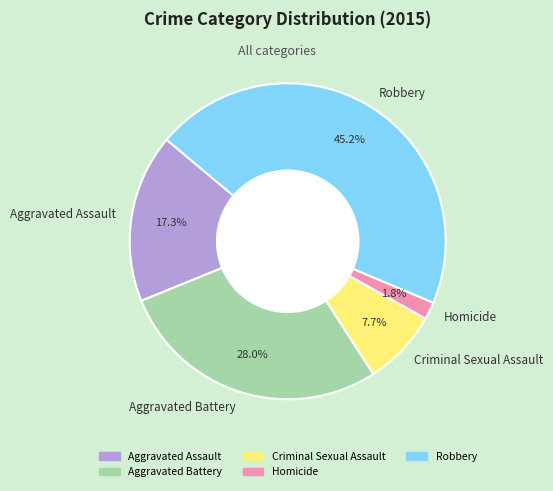

Which has a higher value, Robbery or Aggravated Assault?

Robbery